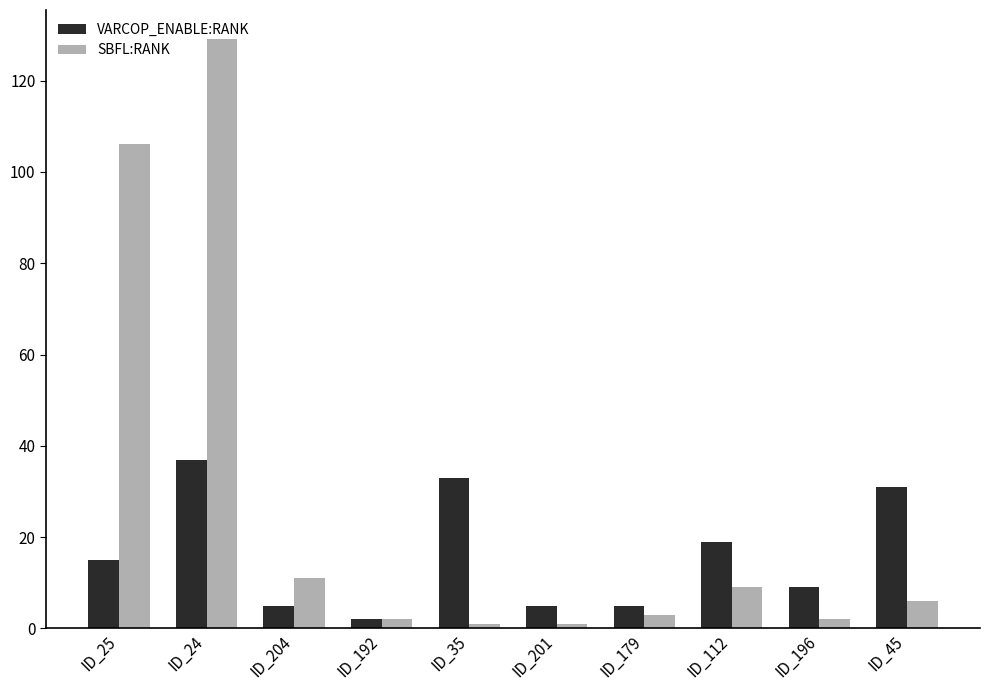

List the series in order of their peak value, lowest first.

VARCOP_ENABLE:RANK, SBFL:RANK